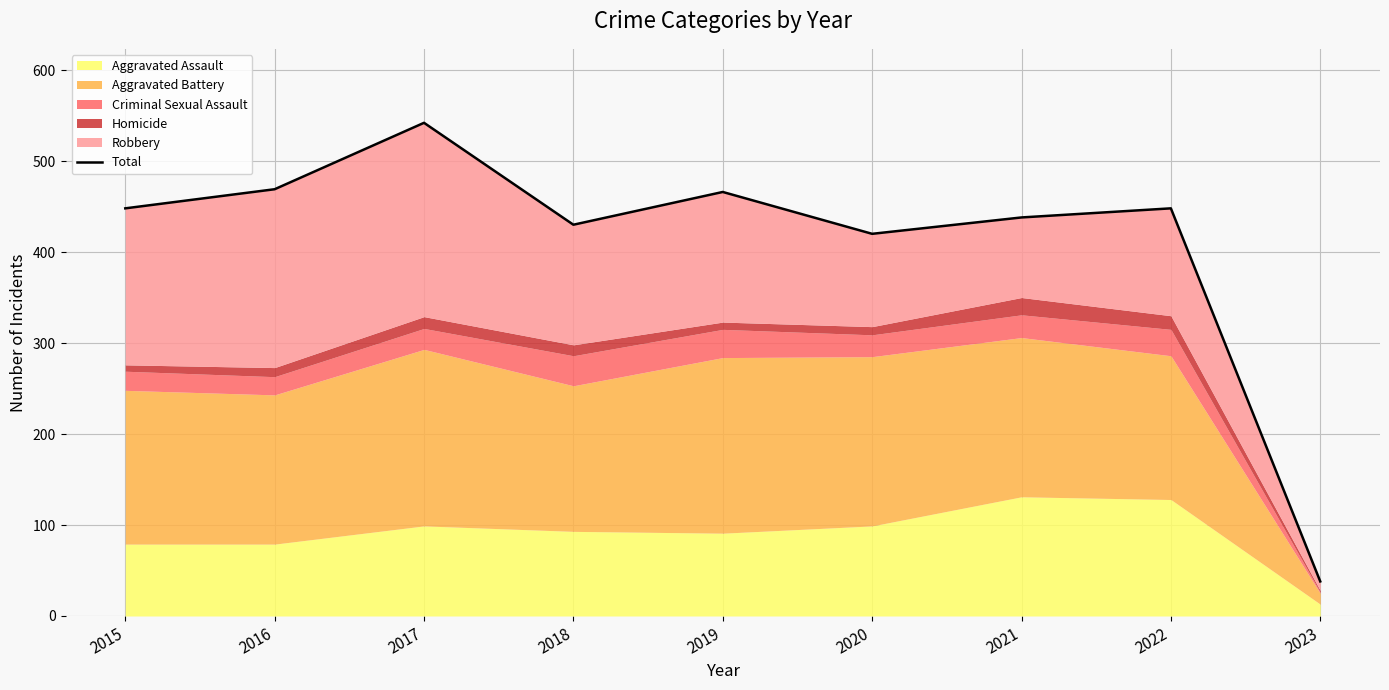

What is the value of the 9th point from the left?

38